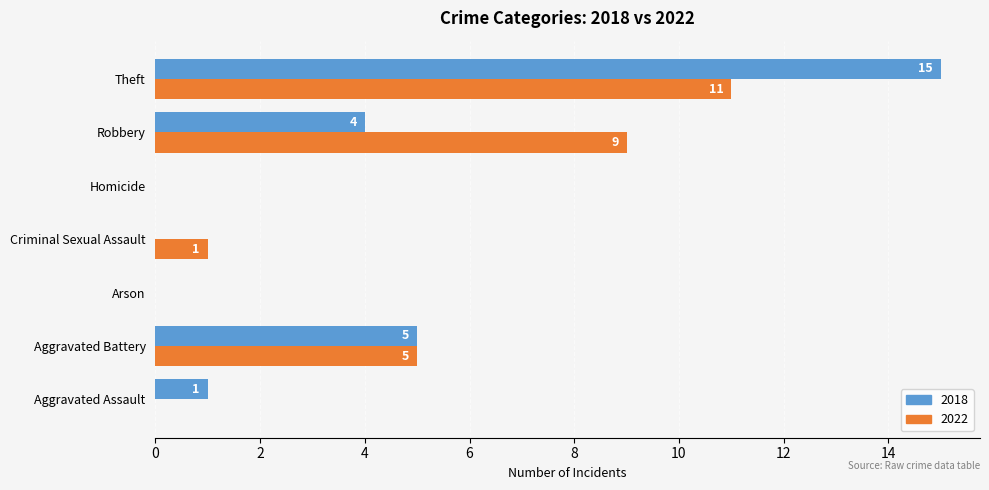

At which category is the sum across all series the highest?

Theft